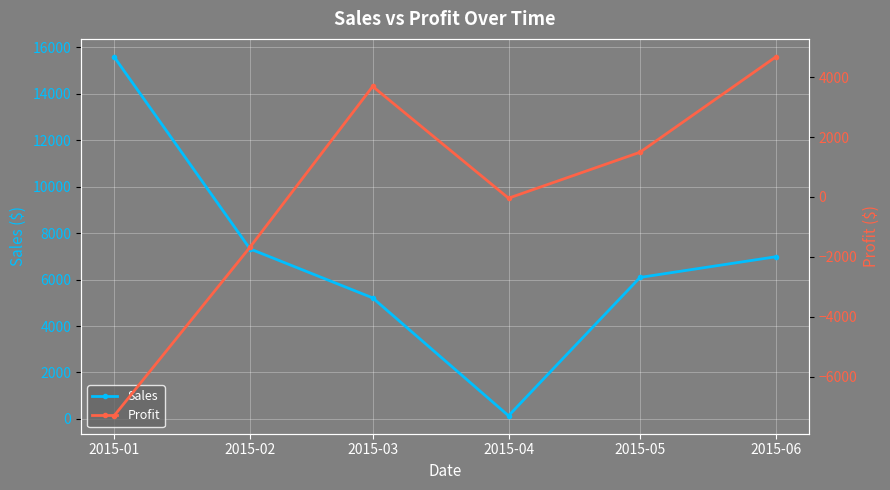

What is the sum of all Profit values?

831.2